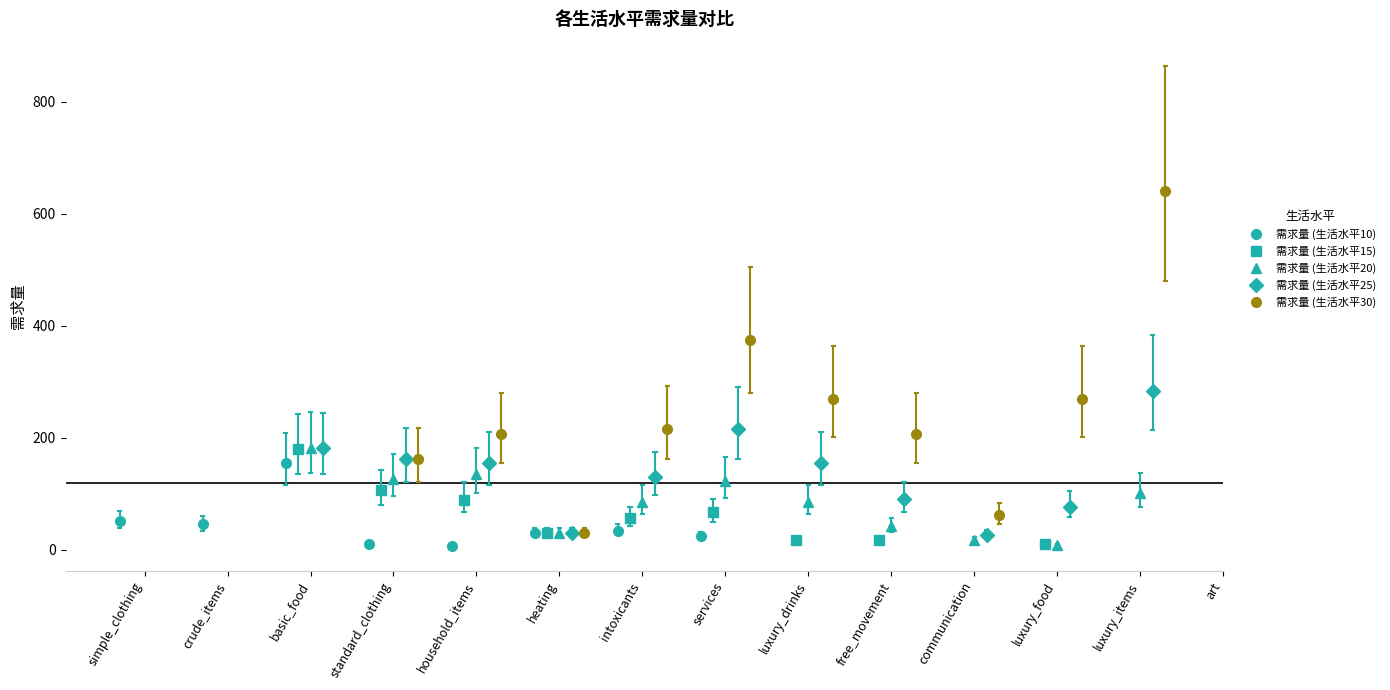

The value of 需求量 (生活水平30) at household_items is 207.0. True or false?

True